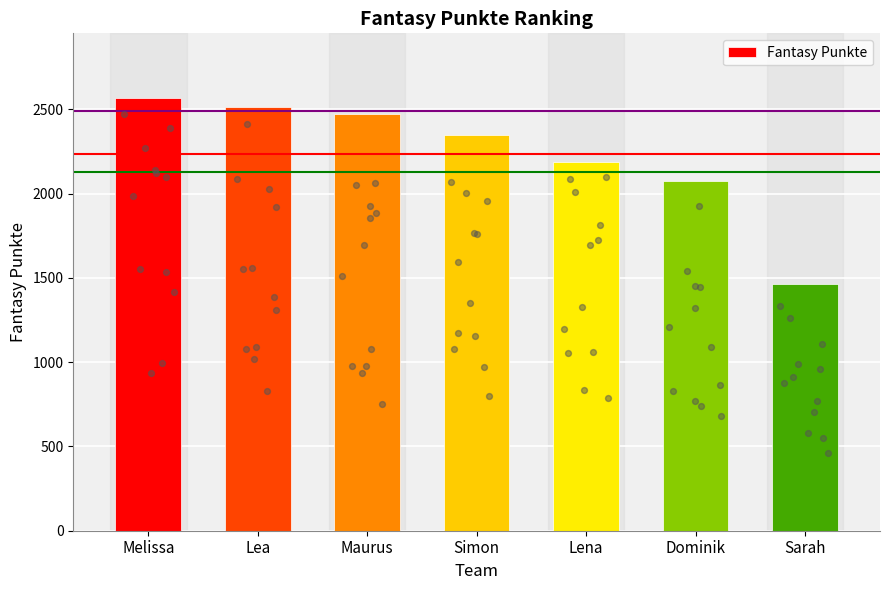

Approximately how many times larger is the value at Maurus compared to Melissa?

1.0